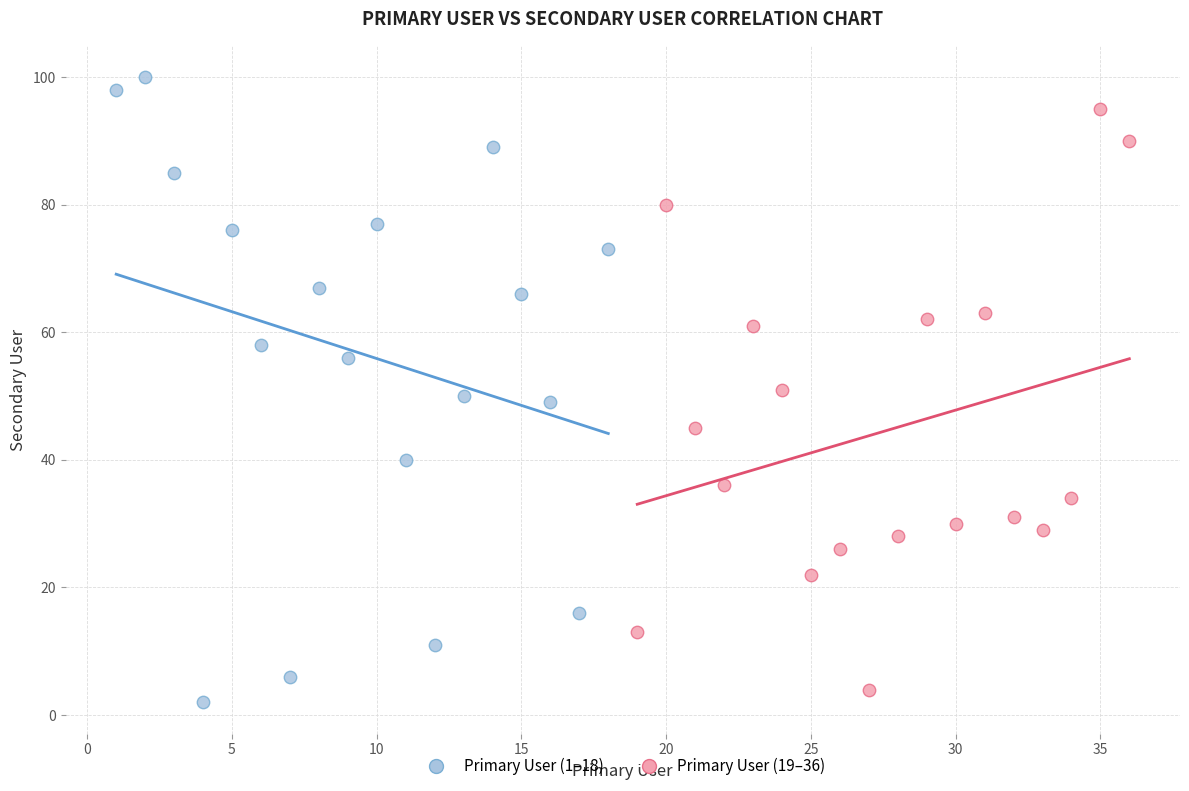

Which series has the largest Y range (max minus min)?

Primary User (1–18)